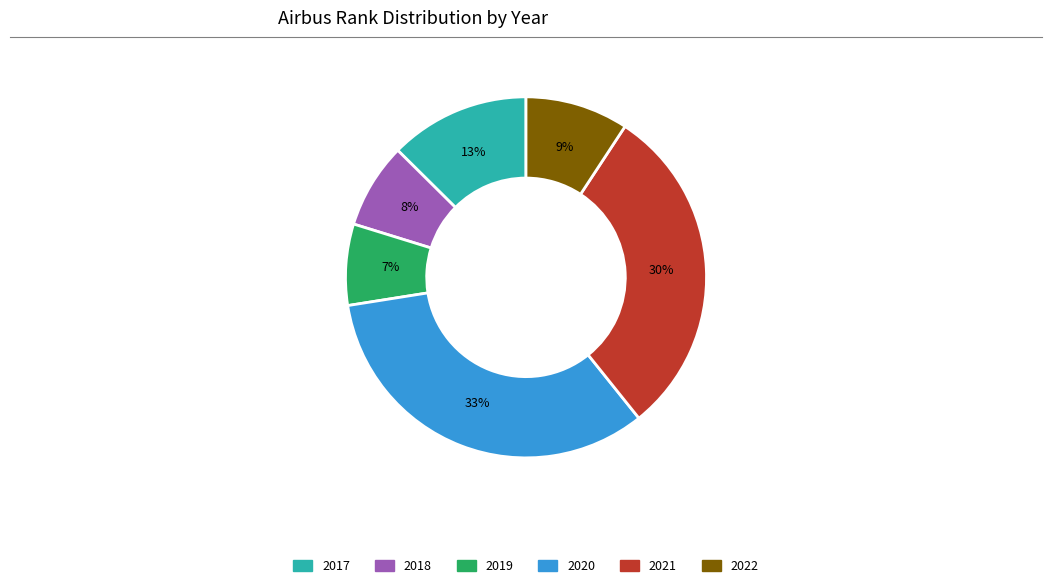

How many slices are in this pie chart?

6